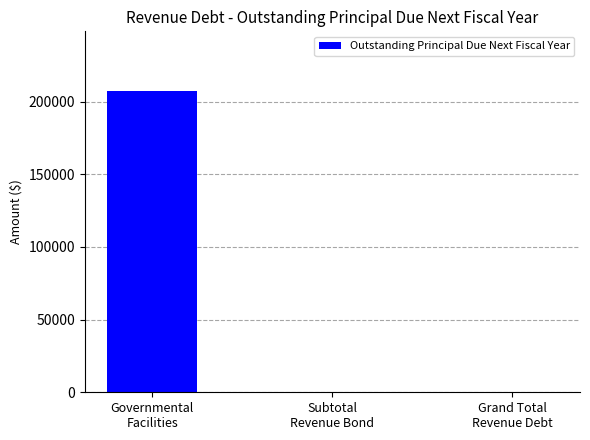

What is the sum of all values?

207000